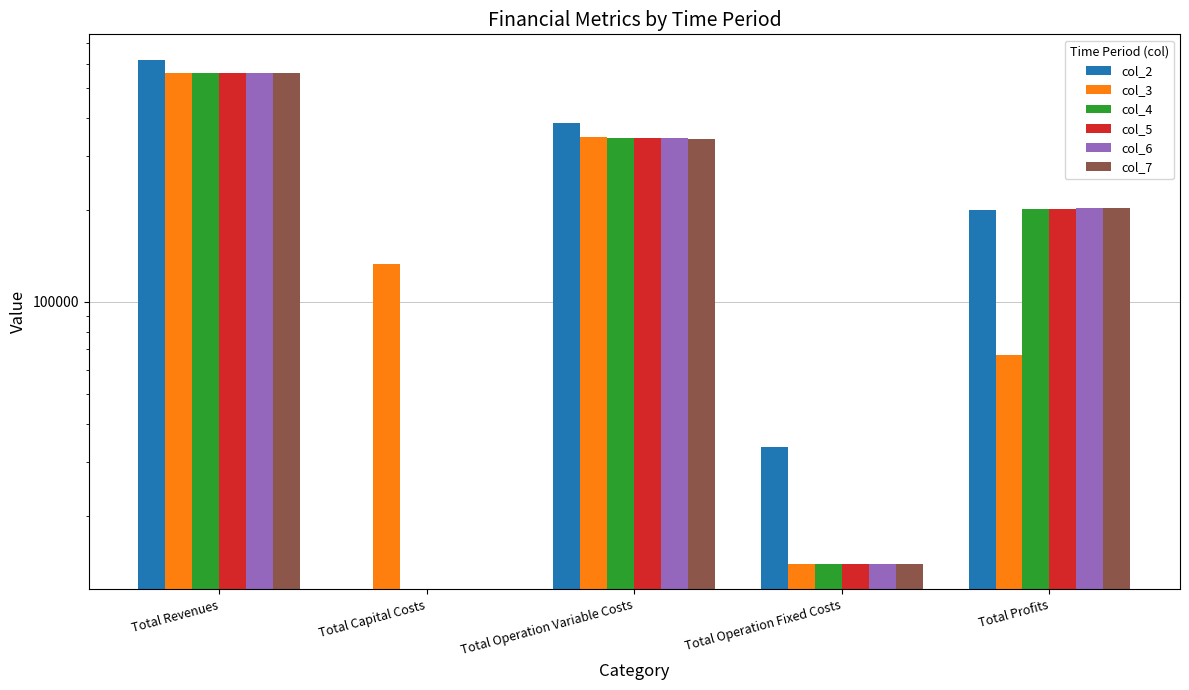

At how many categories does at least one series exceed 442227?

1